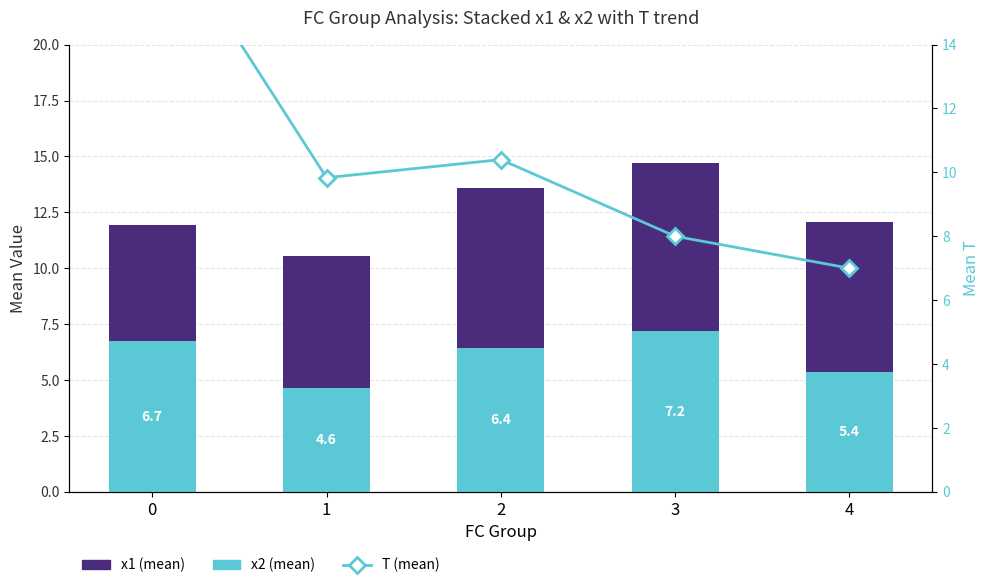

Count the number of categories in the chart.

5